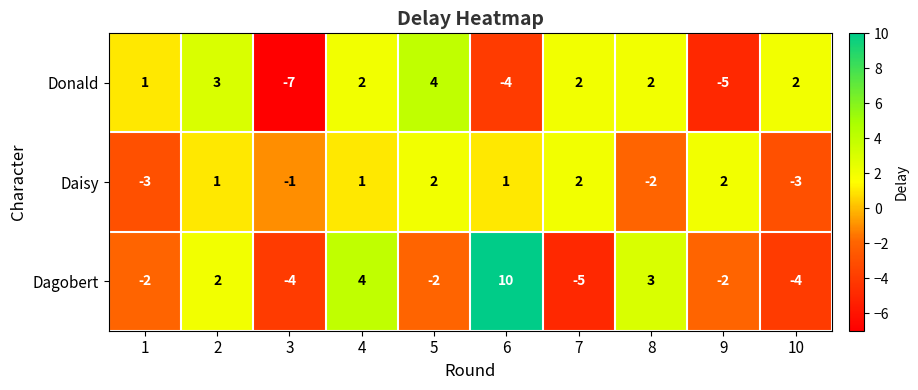

Which series changed the most between 1 and 8?

Dagobert